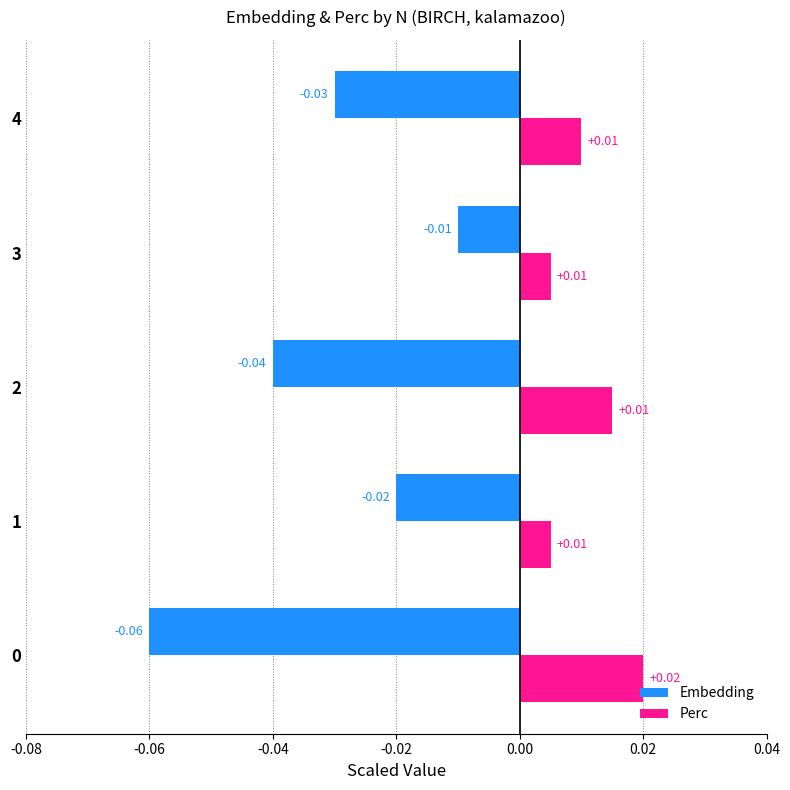

Rank the series at 1 from highest to lowest value.

Perc, Embedding